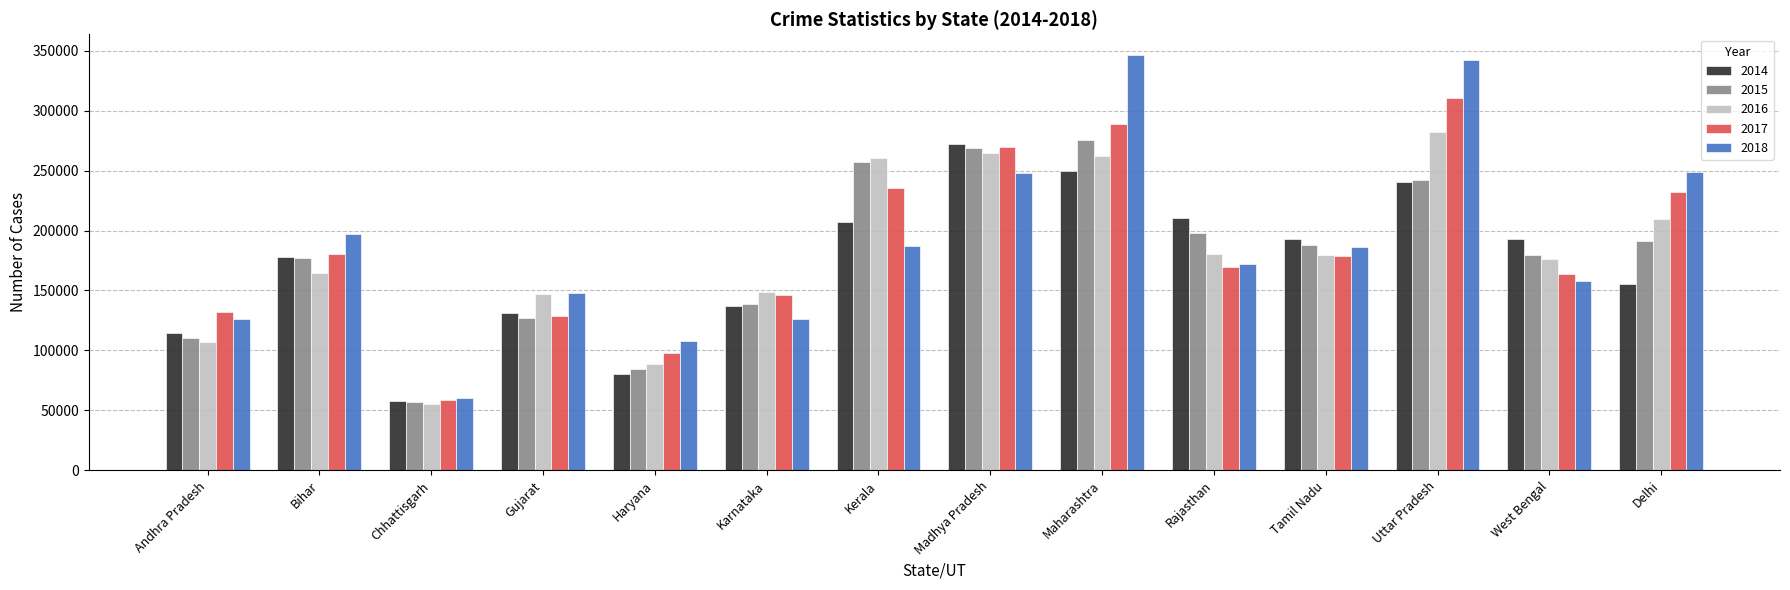

What is the difference between the maximum and minimum values in the 2016 series?

227142